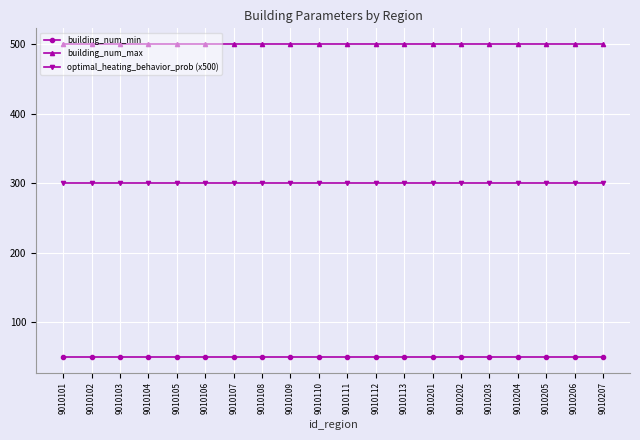

The value of building_num_max at 9010206 is 285. True or false?

False